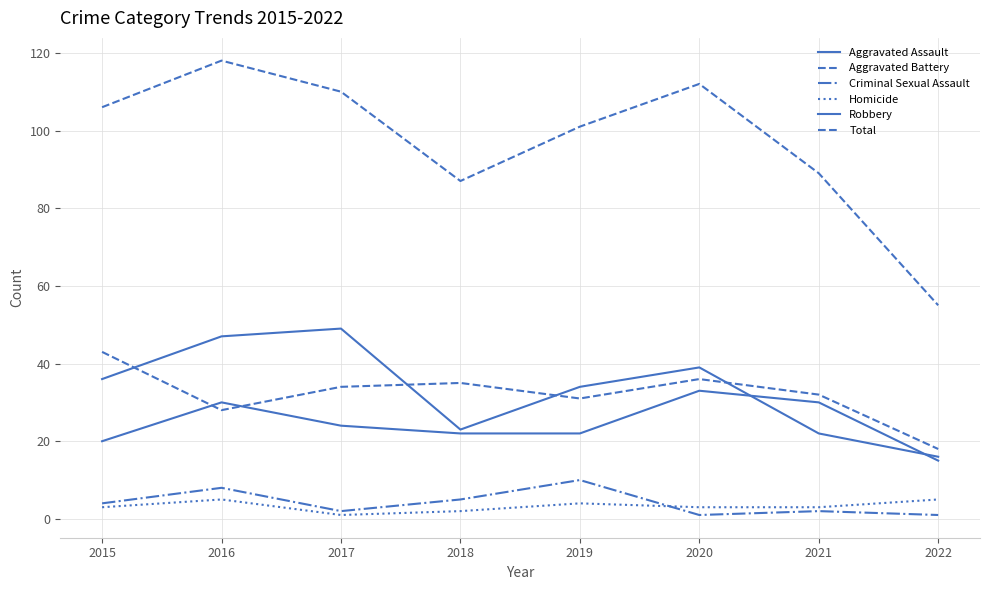

Rank the series at 2016 from lowest to highest value.

Homicide, Criminal Sexual Assault, Aggravated Battery, Aggravated Assault, Robbery, Total